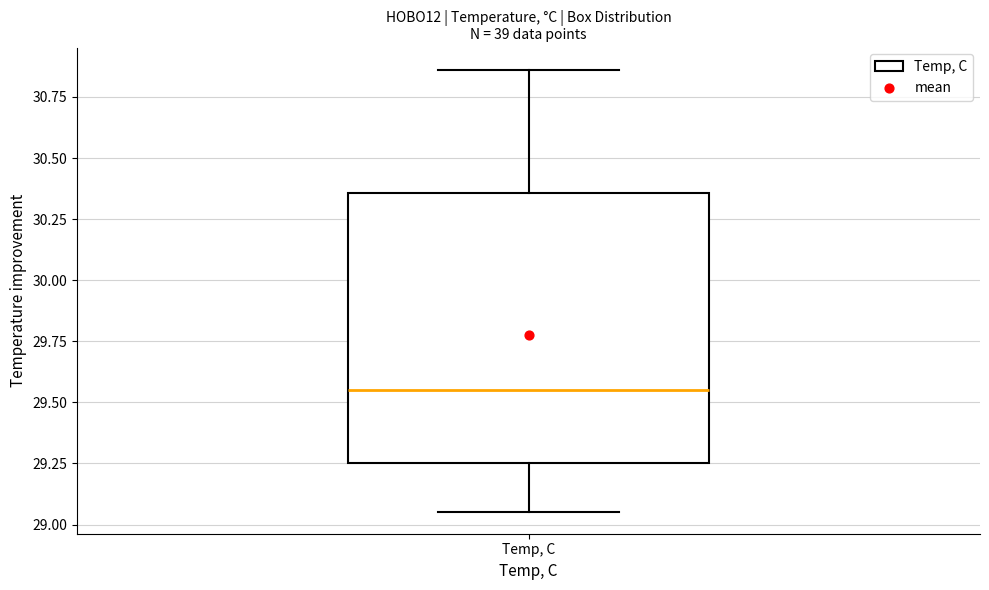

Read this box plot against the y-axis: the position of the median line, the range covered by the box, and the ends of both whiskers. The values are not printed on the chart, so give them approximately, as read against the axis.

median 29.55, box 29.25 to 30.35, whiskers 29.05 to 30.85